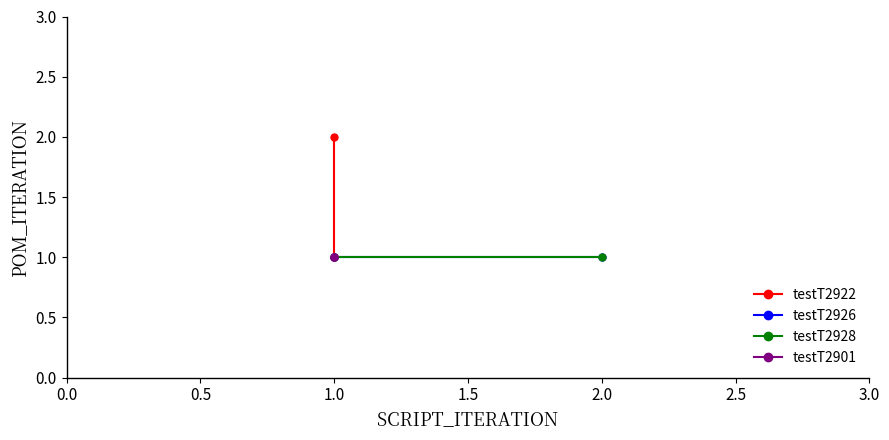

Is it true that testT2901 equals 0 at 1.0?

False